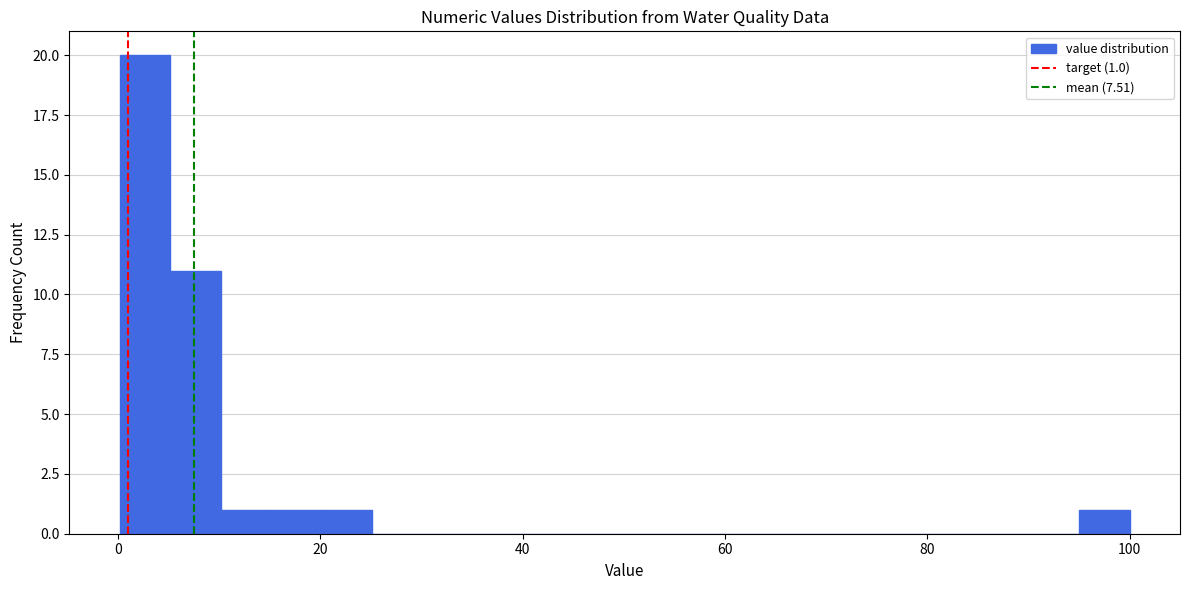

Around what value on the x-axis is the tallest bar? Give the approximate position of its centre, as read against the axis.

2